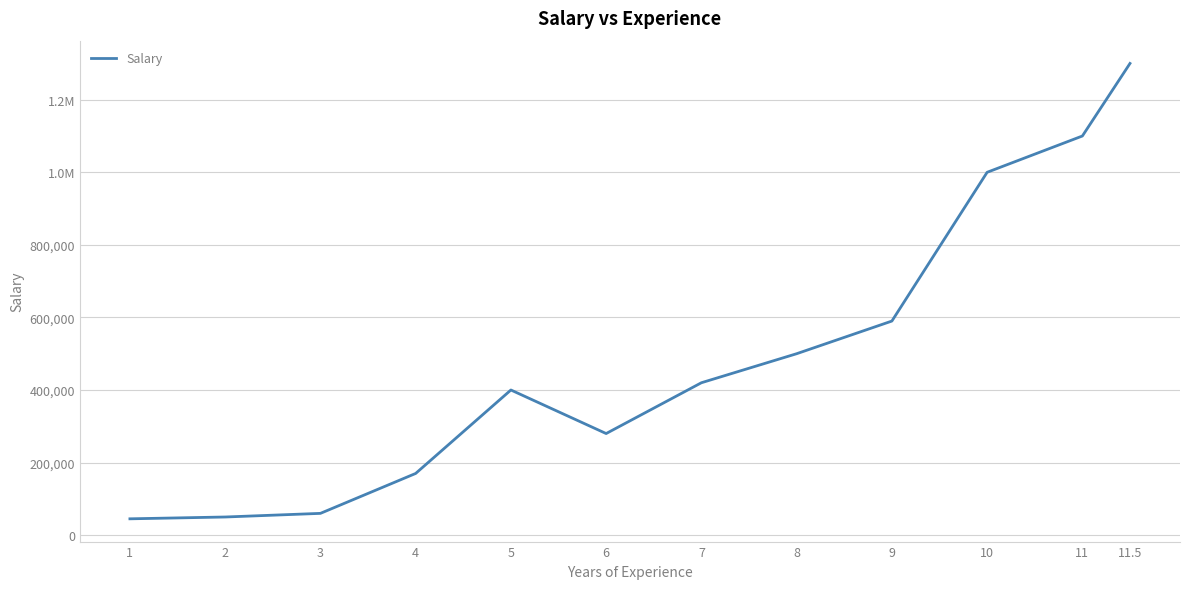

Does the chart have visible grid lines?

Yes